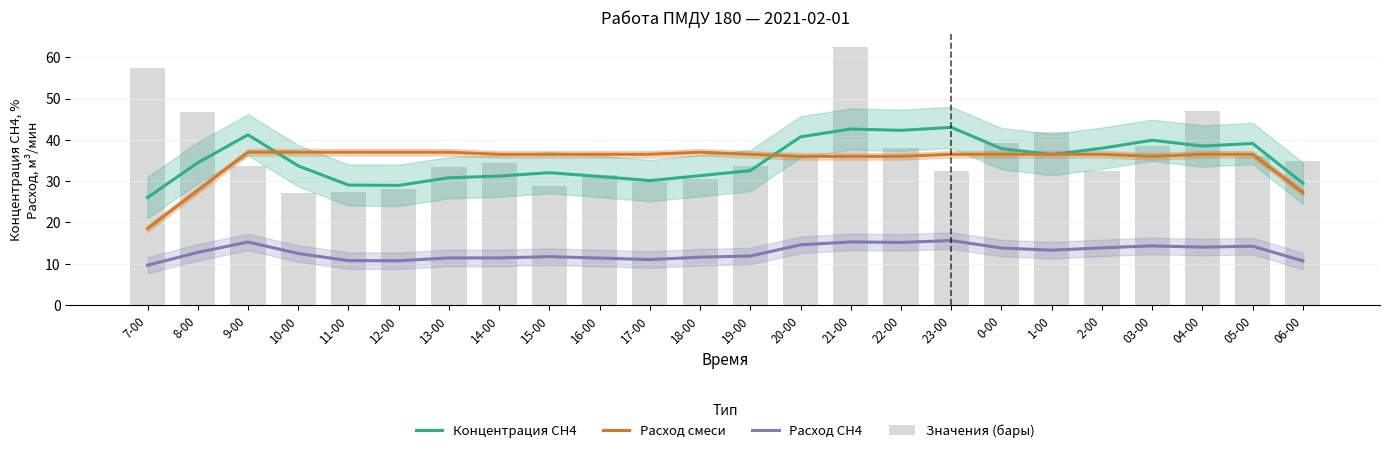

Reading left to right, extract all data points from this chart.

Концентрация СН4: 7-00=26.0	8-00=34.5	9-00=41.2	10-00=33.7	11-00=29.1	12-00=29.0	13-00=30.8	14-00=31.2	15-00=32.1	16-00=31.1	17-00=30.1	18-00=31.3	19-00=32.5	20-00=40.7	21-00=42.6	22-00=42.3	23-00=43.0	0-00=37.9	1-00=36.4	2-00=38.0	03-00=39.9	04-00=38.5	05-00=39.1	06-00=29.5
Расход смеси: 7-00=18.5	8-00=27.8	9-00=37.0	10-00=37.0	11-00=37.0	12-00=37.0	13-00=37.0	14-00=36.5	15-00=36.5	16-00=36.5	17-00=36.5	18-00=37.0	19-00=36.5	20-00=36.0	21-00=36.0	22-00=36.0	23-00=36.5	0-00=36.5	1-00=36.5	2-00=36.5	03-00=36.0	04-00=36.5	05-00=36.5	06-00=27.2
Расход СН4: 7-00=9.6	8-00=12.7	9-00=15.3	10-00=12.5	11-00=10.7	12-00=10.7	13-00=11.4	14-00=11.4	15-00=11.7	16-00=11.4	17-00=11.0	18-00=11.6	19-00=11.9	20-00=14.6	21-00=15.3	22-00=15.2	23-00=15.6	0-00=13.8	1-00=13.3	2-00=13.8	03-00=14.3	04-00=14.0	05-00=14.2	06-00=10.7
Значения (бары): 7-00=57.4	8-00=46.7	9-00=33.7	10-00=27.1	11-00=27.3	12-00=28.1	13-00=33.4	14-00=34.5	15-00=28.9	16-00=31.4	17-00=29.7	18-00=30.5	19-00=33.7	20-00=36.3	21-00=62.4	22-00=38.1	23-00=32.4	0-00=39.2	1-00=41.8	2-00=32.4	03-00=38.5	04-00=46.9	05-00=36.2	06-00=34.9